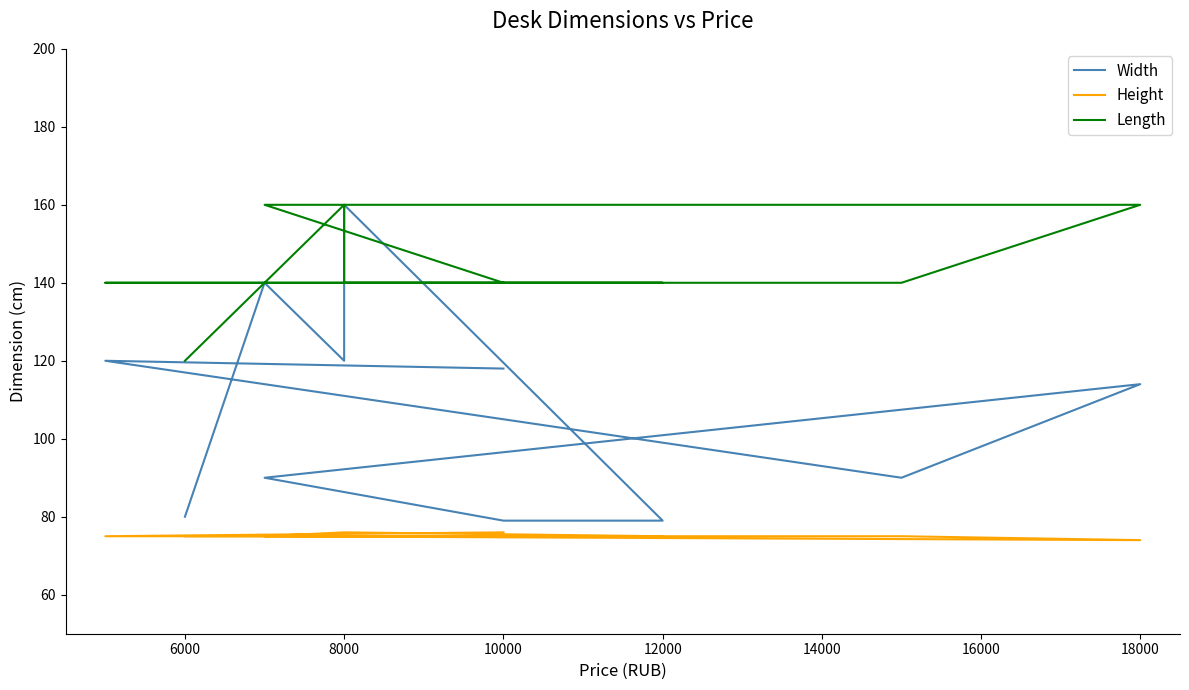

How many lines are shown in the chart?

3